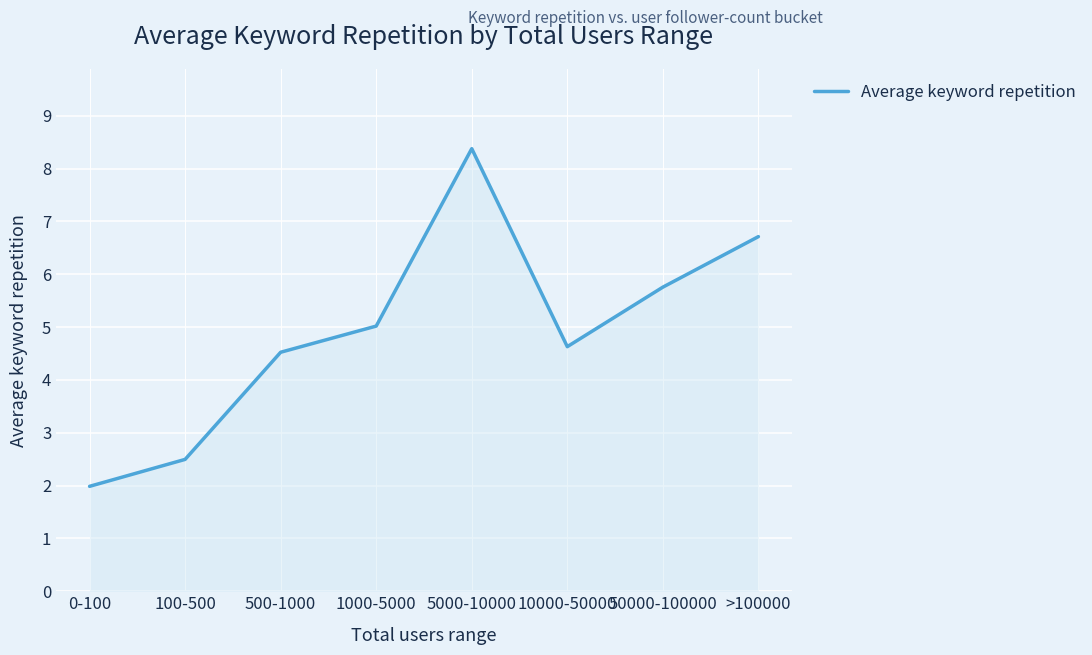

List the labels in order of value, largest first.

5000-10000, >100000, 50000-100000, 1000-5000, 10000-50000, 500-1000, 100-500, 0-100